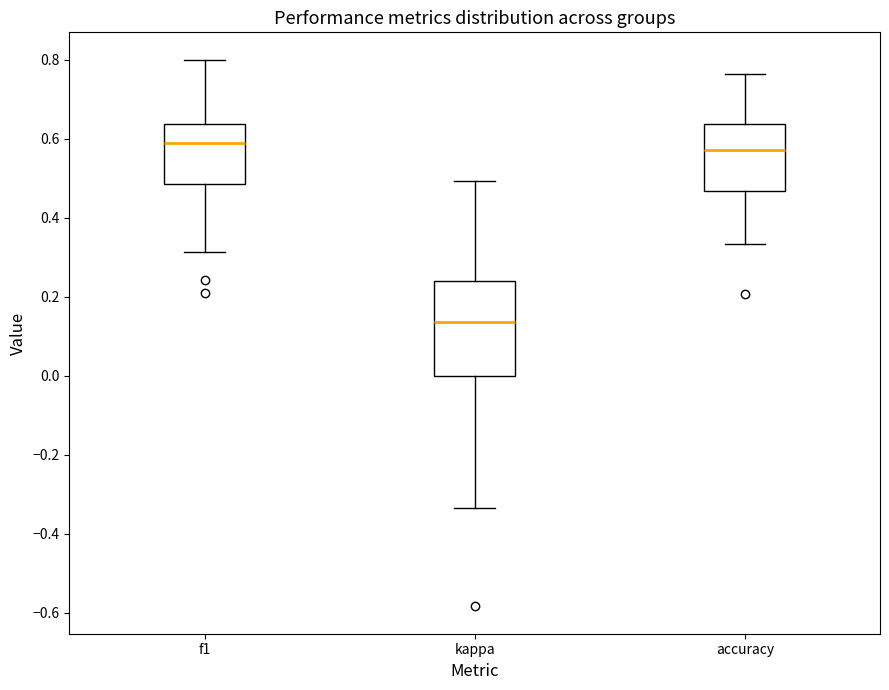

Comparing the boxes themselves (not the whiskers), which one is the tallest?

kappa